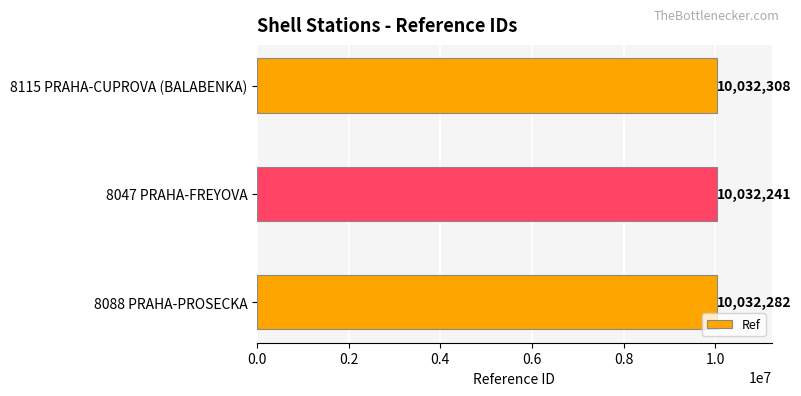

The chart shows a value of 16751885 at 8088 PRAHA-PROSECKA. True or false?

False